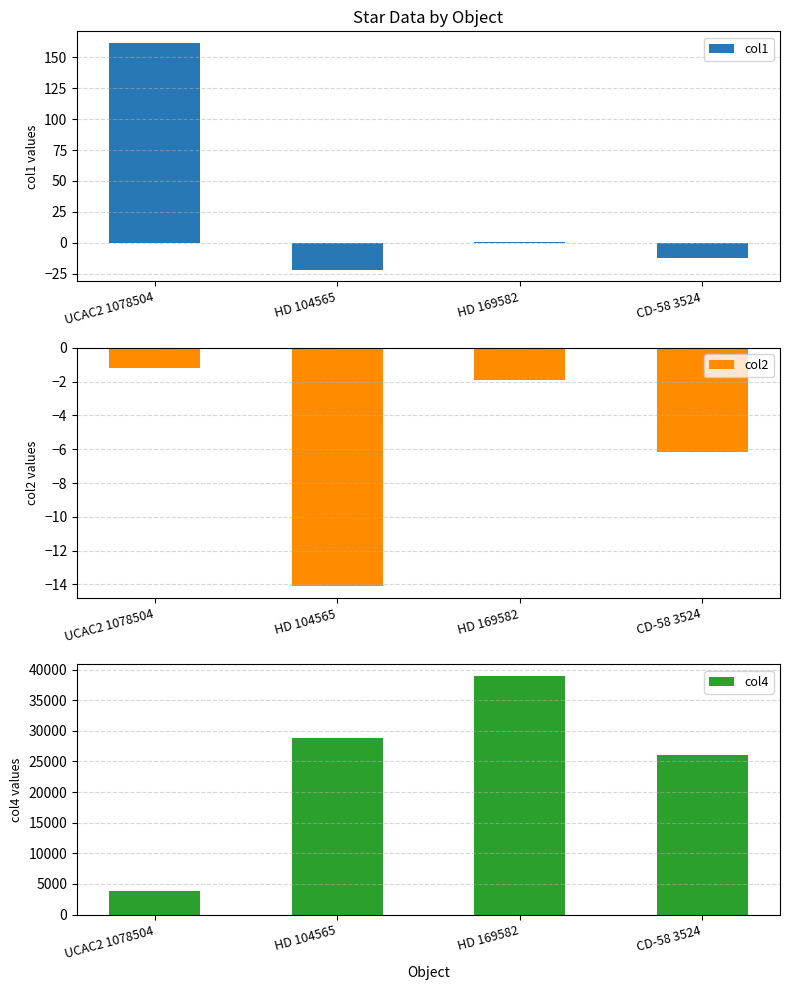

How many distinct data groups are displayed?

3